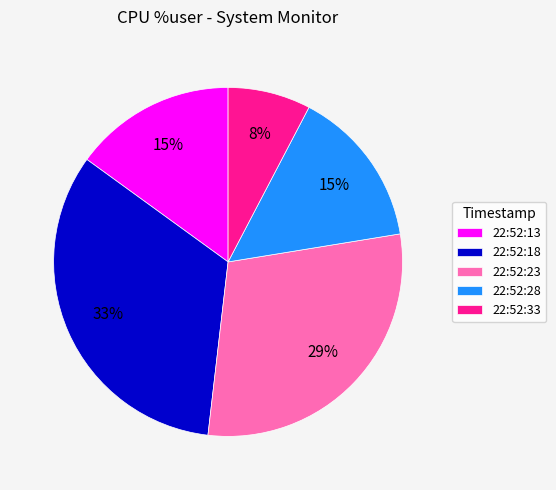

Which has a higher value, 22:52:13 or 22:52:23?

22:52:23